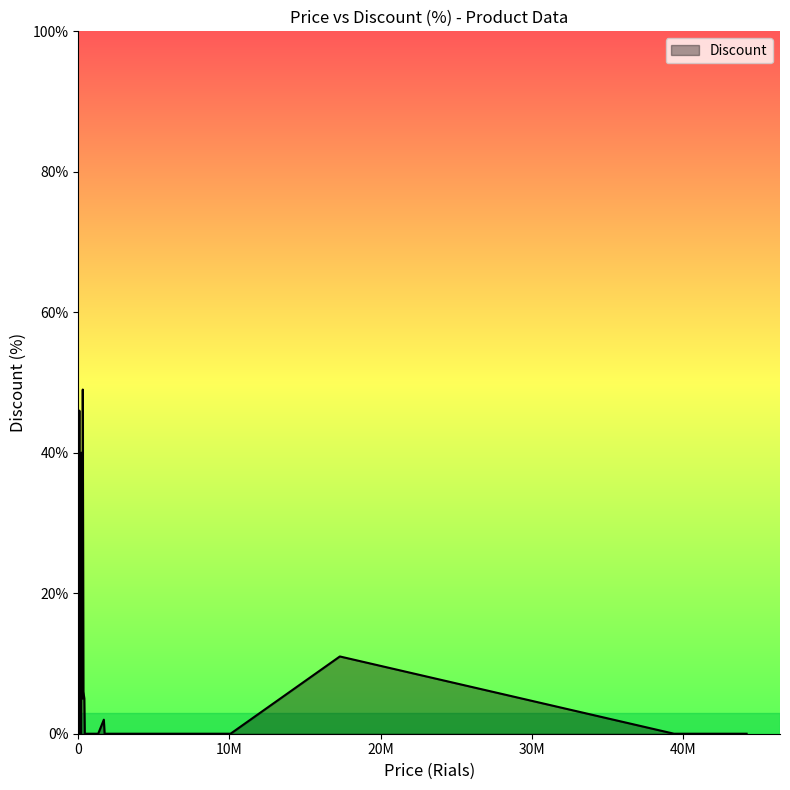

What is the maximum value shown in the chart?

49